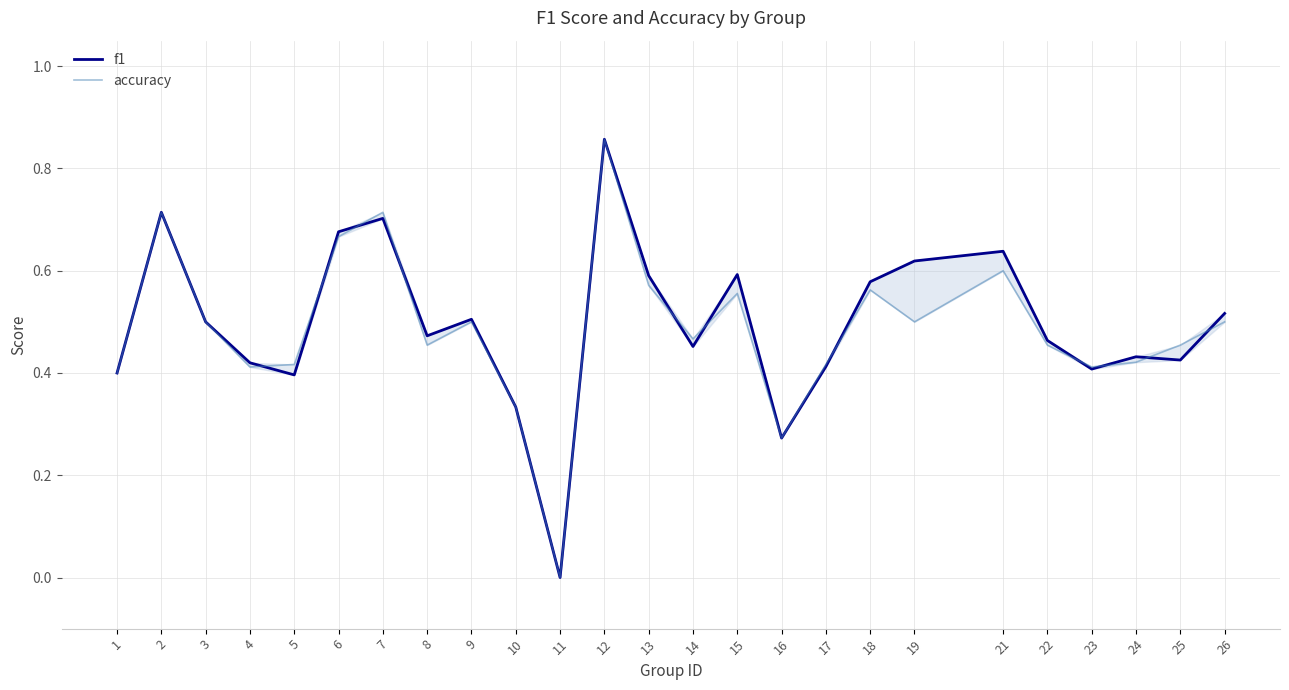

Count the f1 values in the range 0 to 1.

25